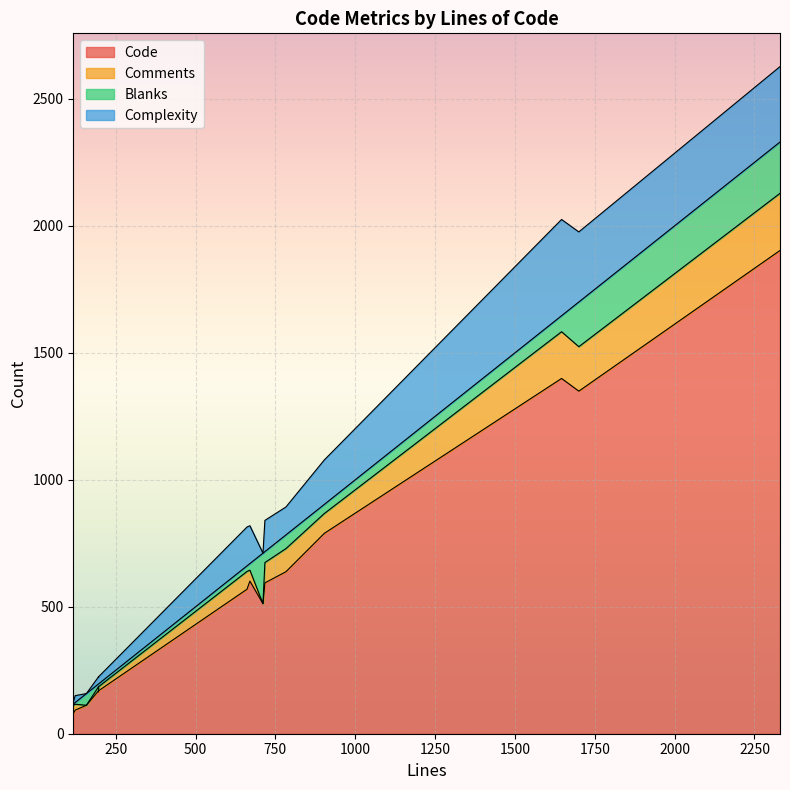

How many values in the Comments series are below 43?

7